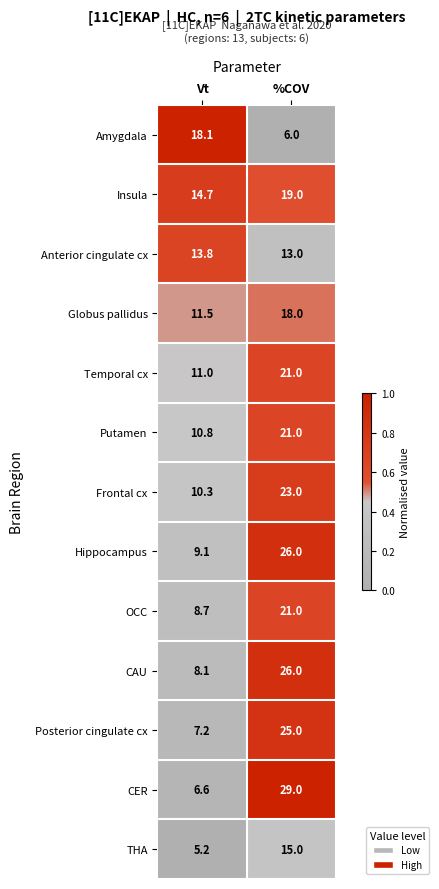

Reading left to right, list all the values displayed in this chart.

Amygdala: 18.1	6.0
Insula: 14.7	19.0
Anterior cingulate cx: 13.8	13.0
Globus pallidus: 11.5	18.0
Temporal cx: 11.0	21.0
Putamen: 10.8	21.0
Frontal cx: 10.3	23.0
Hippocampus: 9.1	26.0
OCC: 8.7	21.0
CAU: 8.1	26.0
Posterior cingulate cx: 7.2	25.0
CER: 6.6	29.0
THA: 5.2	15.0